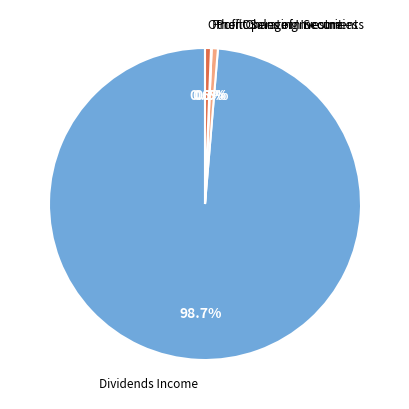

What percentage is NOT represented by Other Operating Income?

99.4%